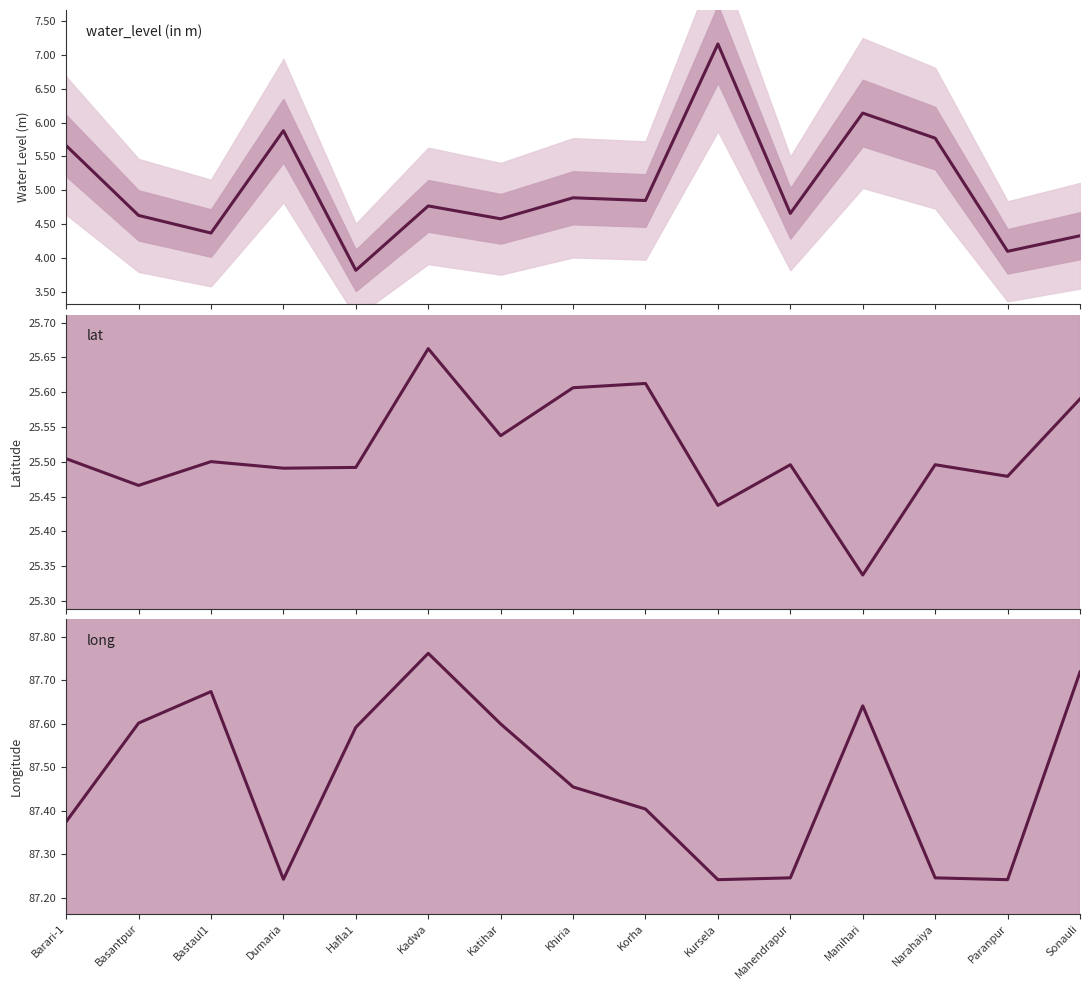

Between Barari-1 and Kursela, which series saw the biggest shift?

water_level (in m)